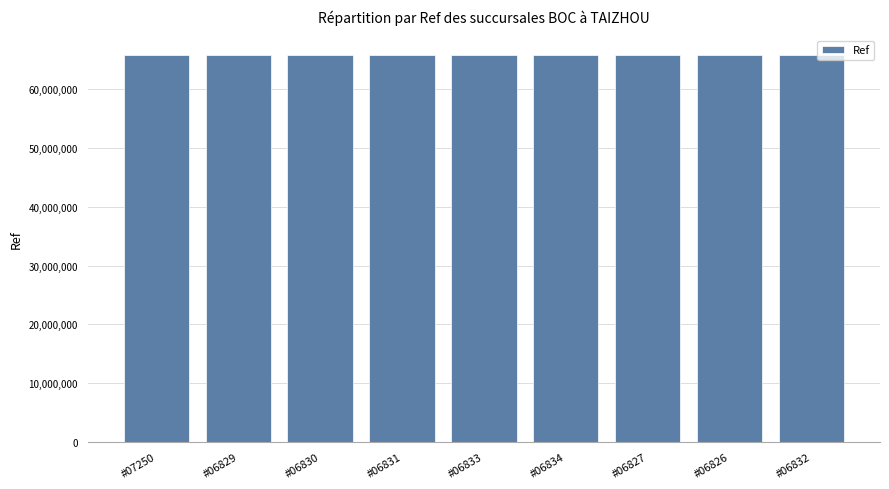

What is the sum of the values at #06827 and #06826?

131713433